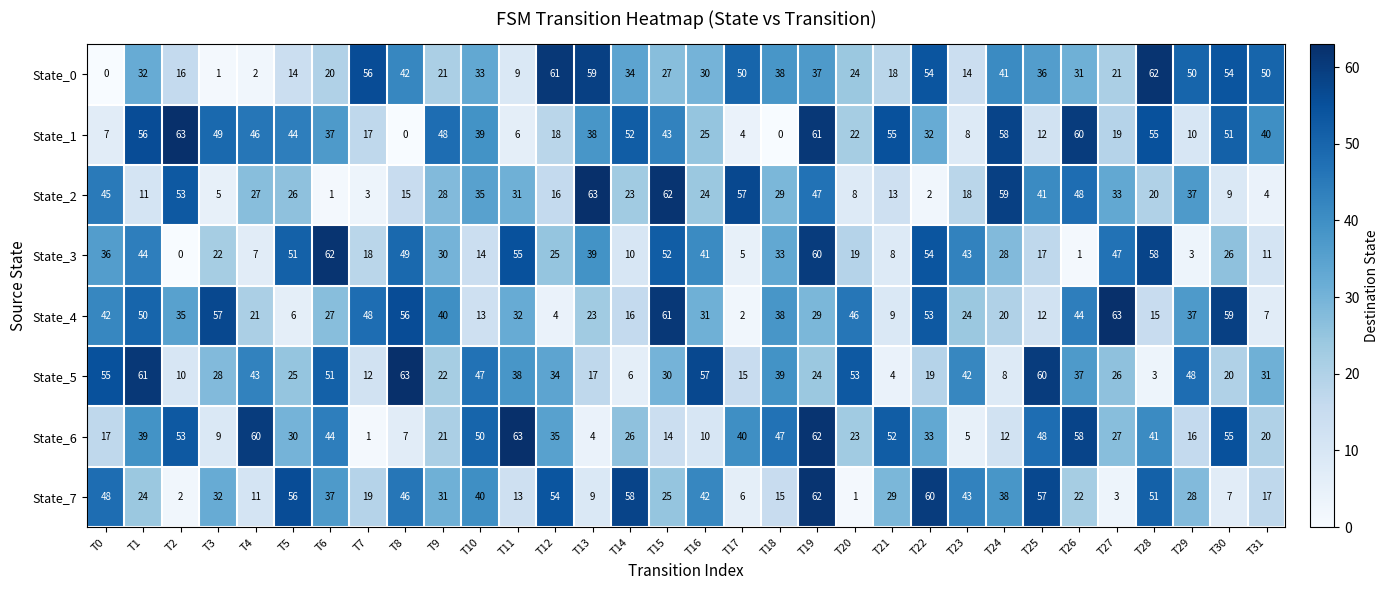

At which label is State_4 closest to 32?

T11